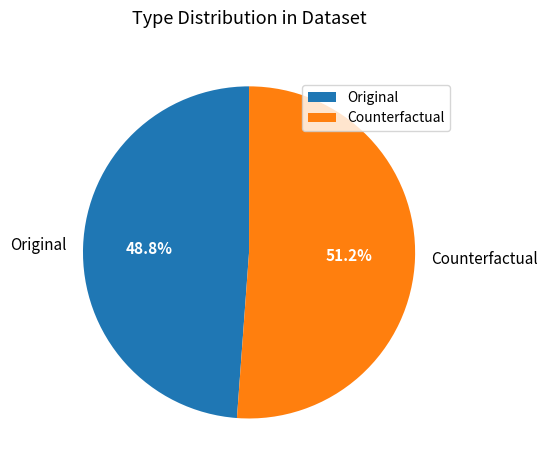

Do Original and Counterfactual together represent more than half of the pie?

Yes